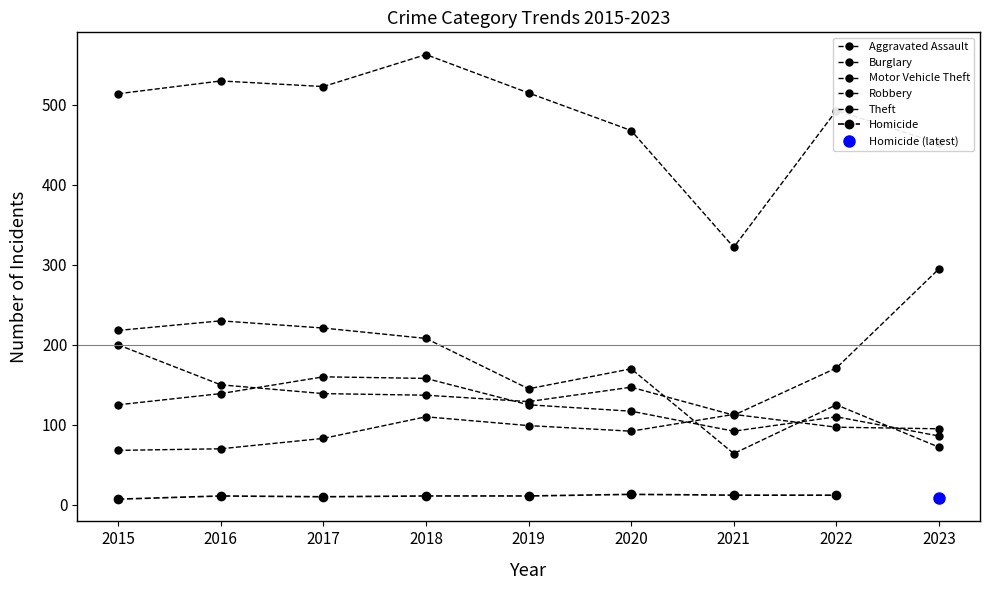

What is the value of the Motor Vehicle Theft point at the 2nd from the left?

150